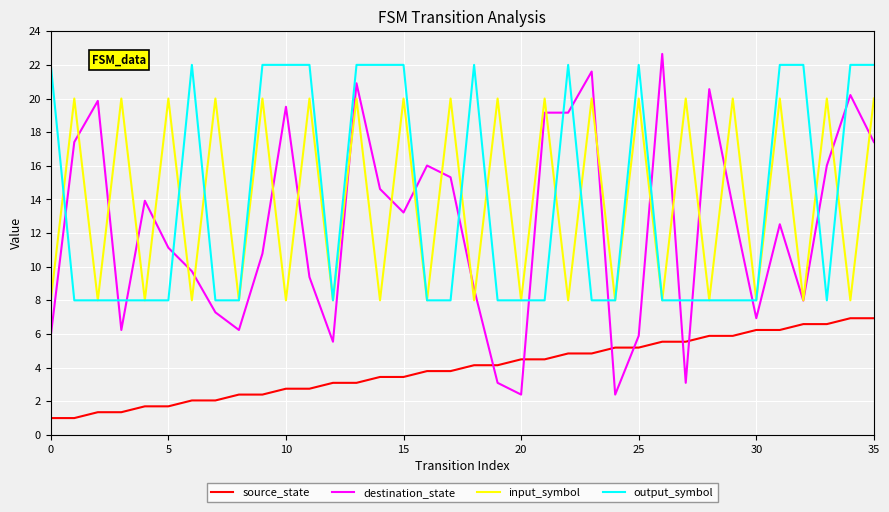

What is the minimum value shown in the chart?

1.0